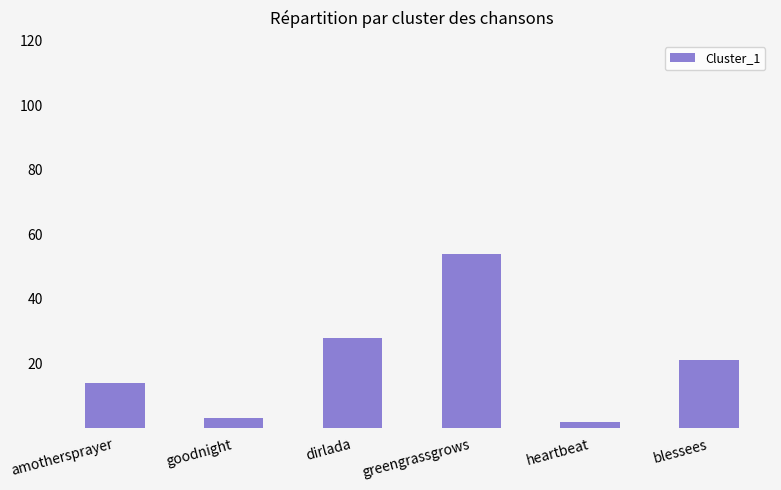

What is the greatest value displayed?

54